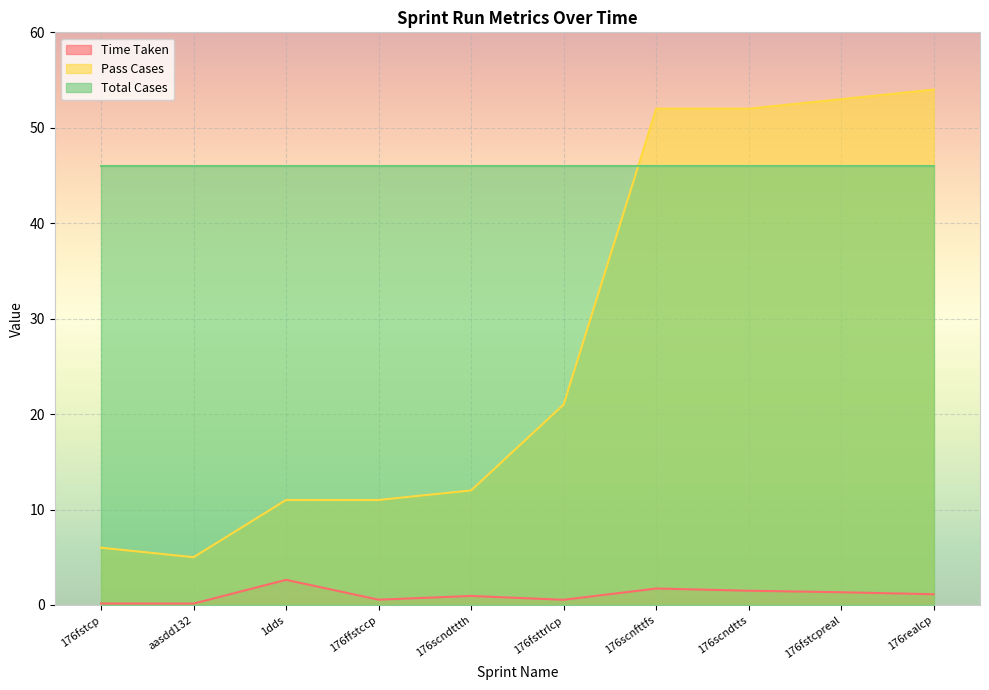

Is the value of Time Taken at 176fsttrlcp greater than the value of Pass Cases at 176ffstccp?

No